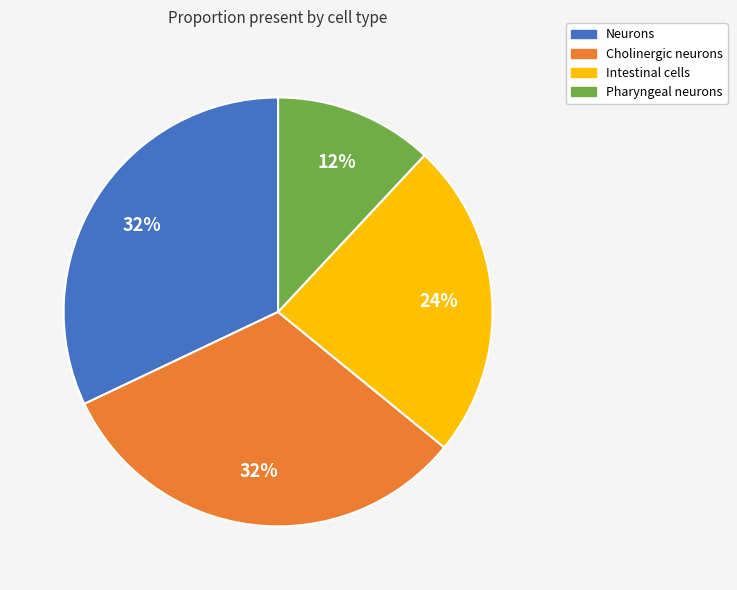

Is there a majority slice in this chart?

No